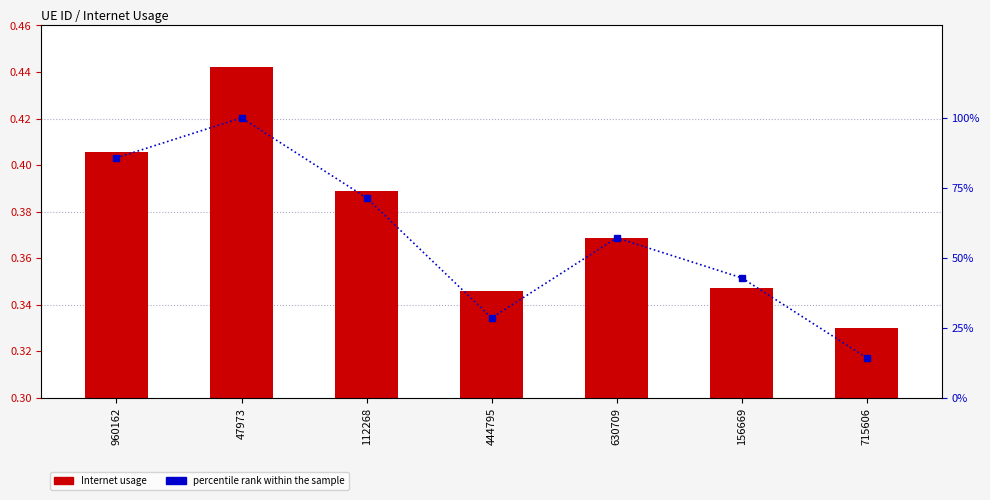

Between 112268 and 444795, which is larger?

112268